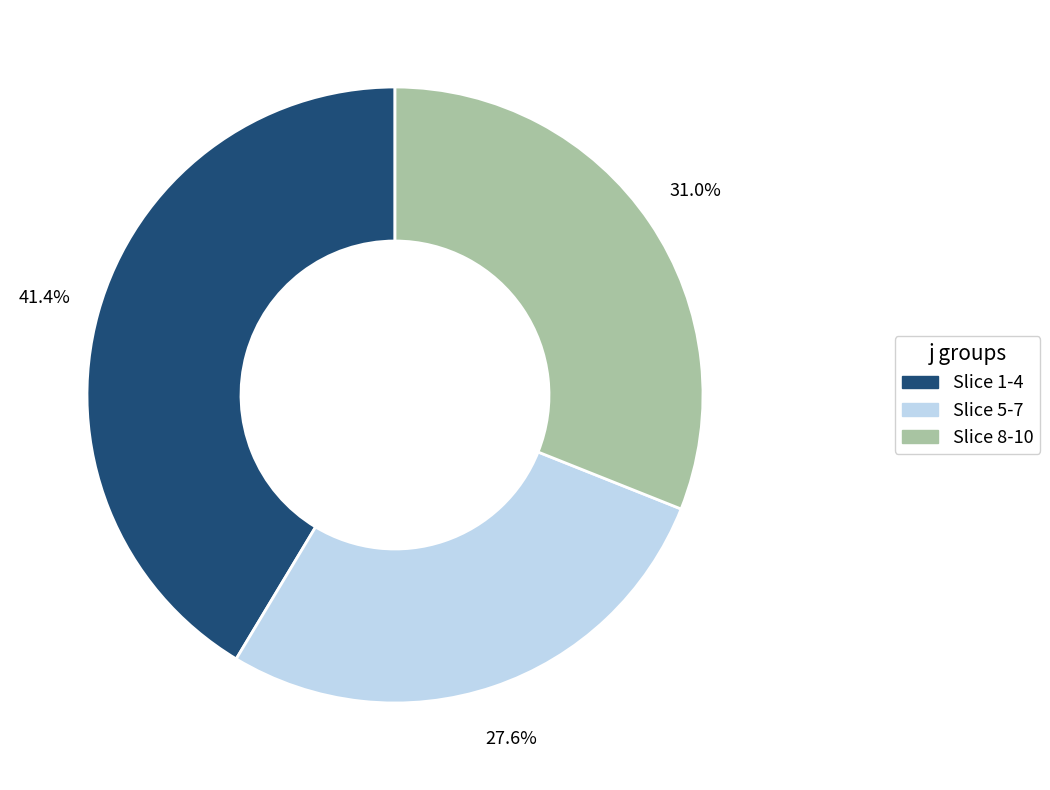

Does any single category account for the majority?

No